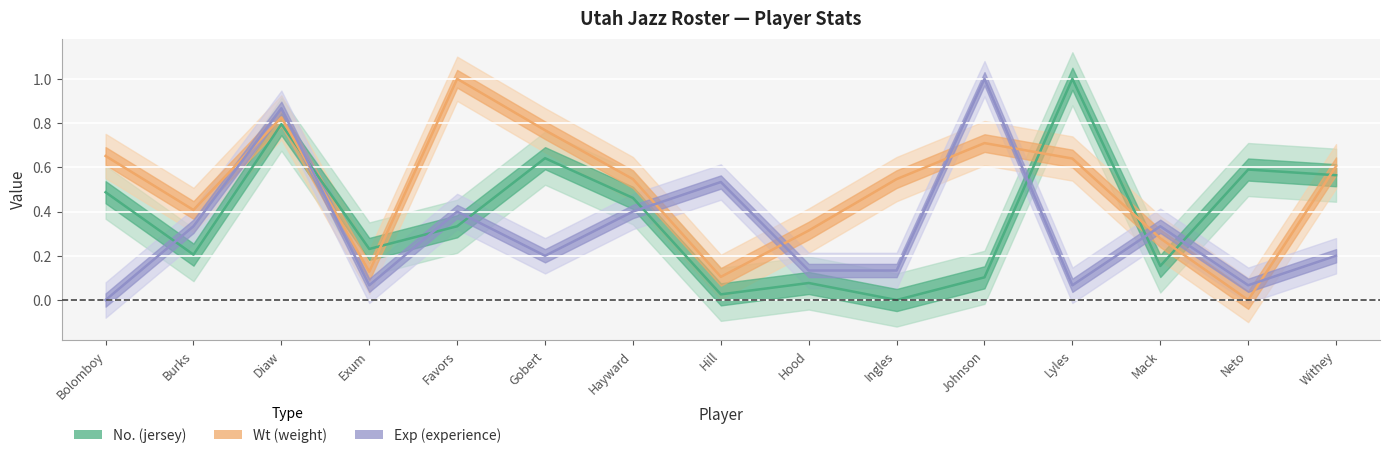

How many values in Wt are above zero?

14